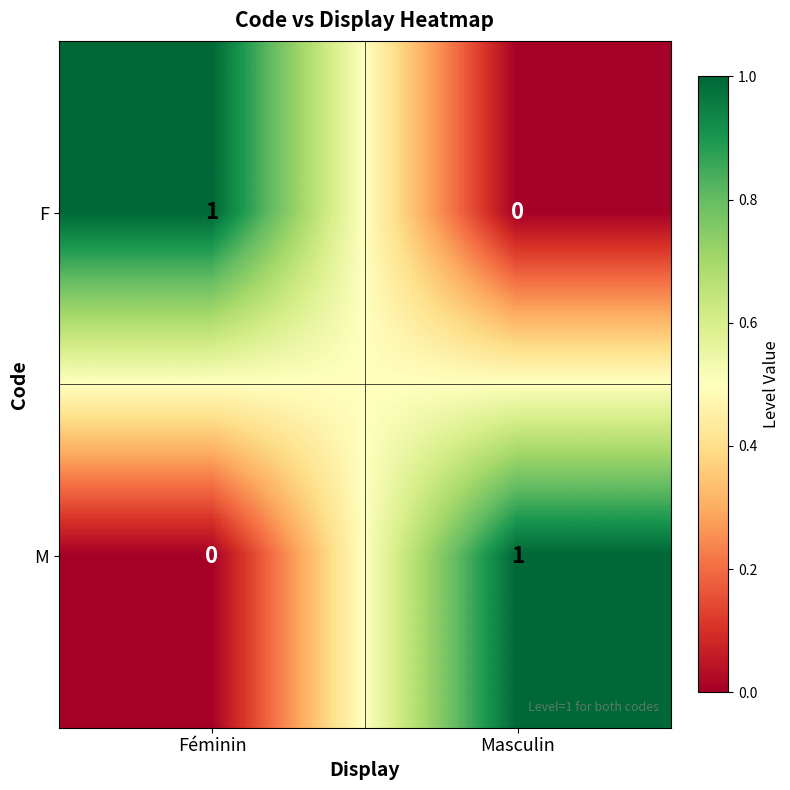

List the labels in order of M value, smallest first.

Féminin, Masculin